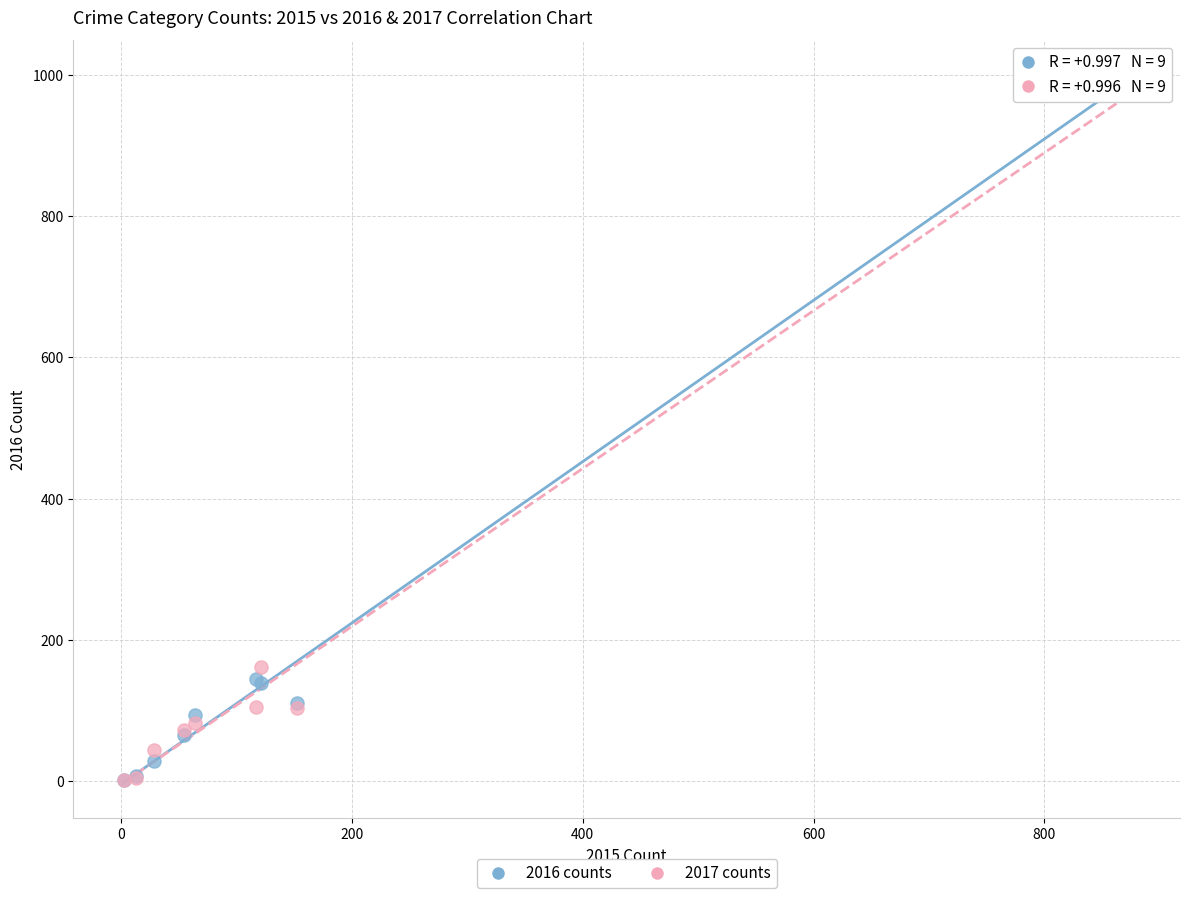

In the 2016 counts series, what Y value is closest to 500?

144